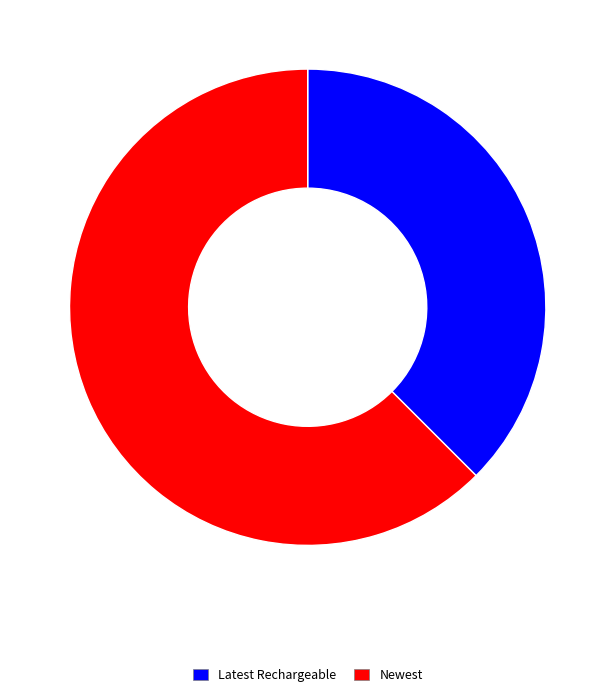

The Newest slice represents 62% of the pie. True or false?

True